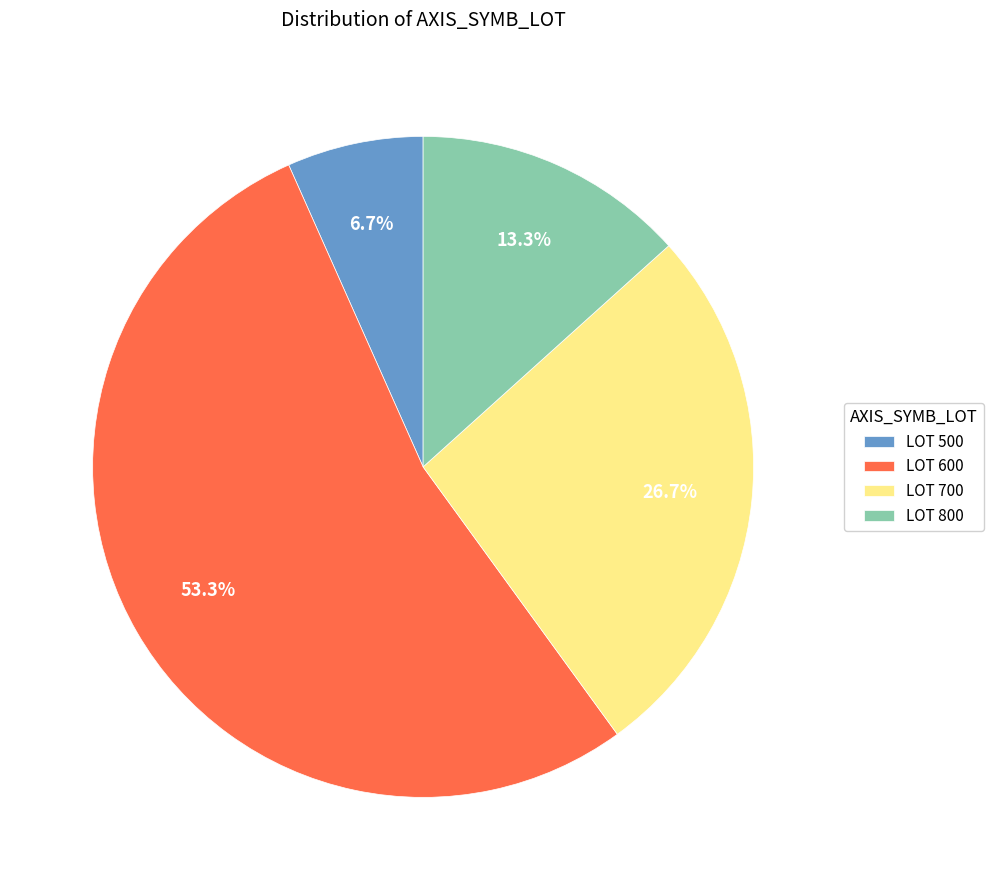

Is there a majority slice in this chart?

Yes